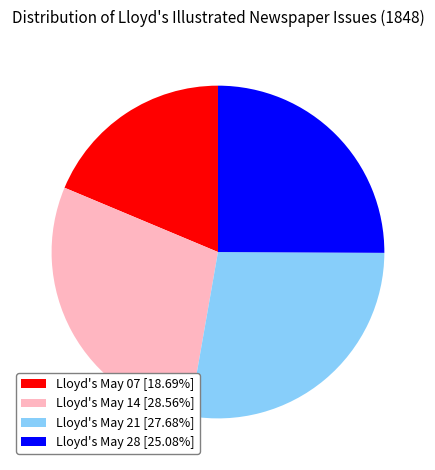

Does any single category account for the majority?

No